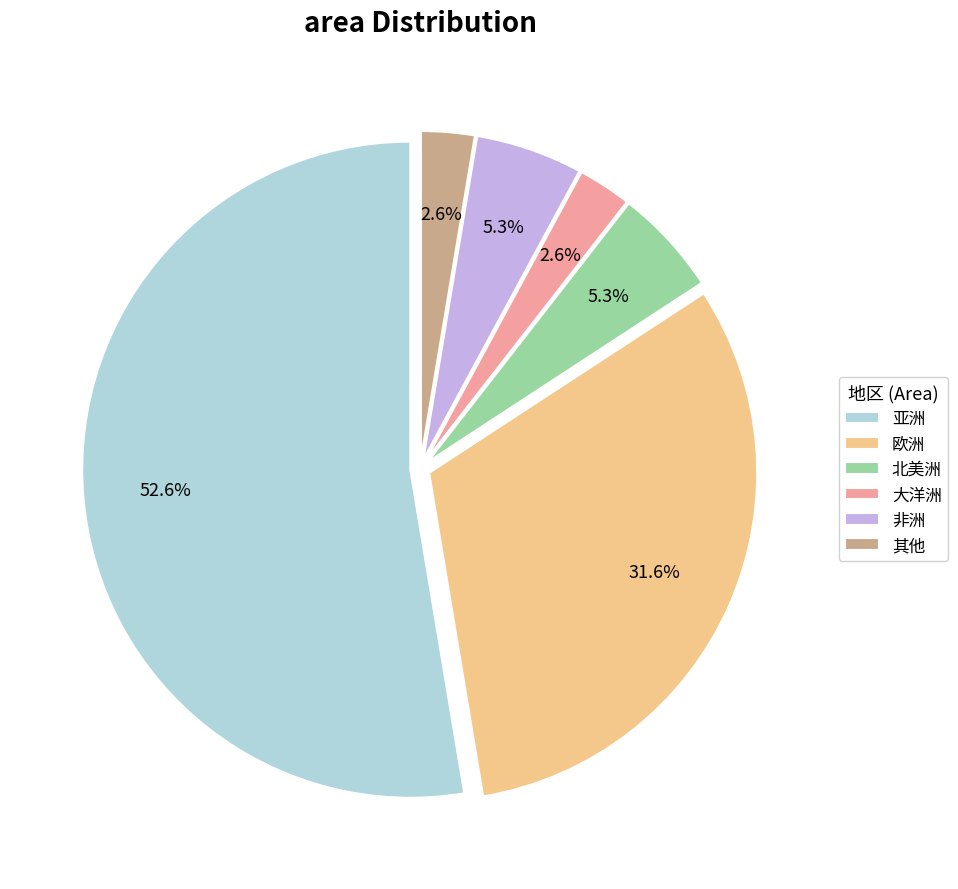

How many slices are in this pie chart?

6